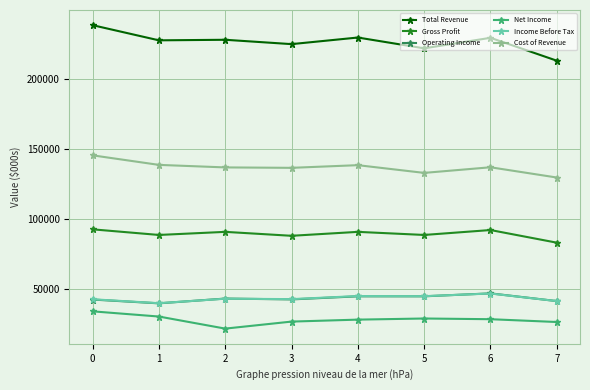

What is the value of the Operating Income point at the 1st from the left?

42700